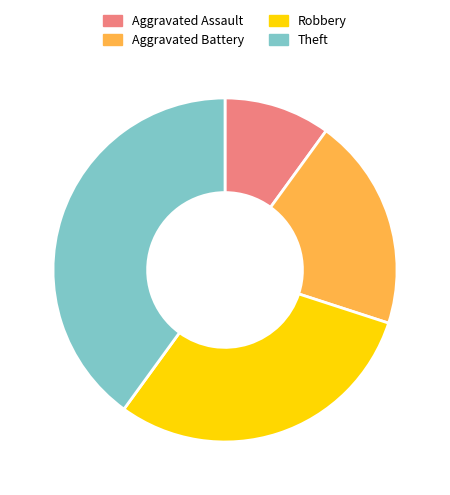

Rank the categories by value from lowest to highest.

Aggravated Assault, Aggravated Battery, Robbery, Theft